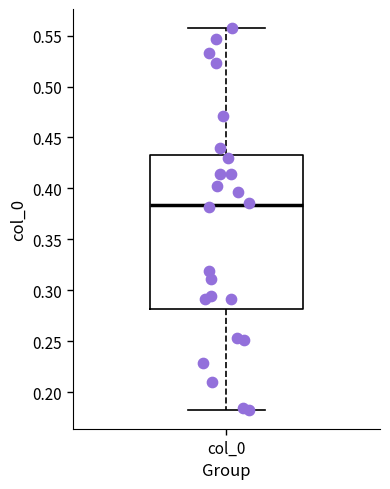

Read this box plot against the y-axis: the position of the median line, the range covered by the box, and the ends of both whiskers. The values are not printed on the chart, so give them approximately, as read against the axis.

median 0.385, box 0.280 to 0.435, whiskers 0.185 to 0.555